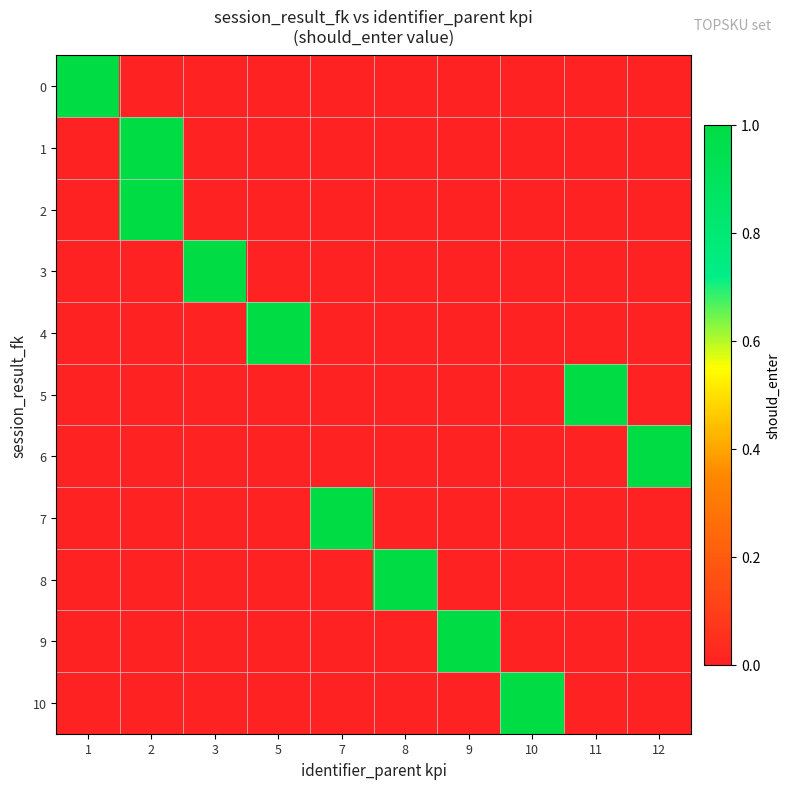

Which series has the widest spread of values?

row_0